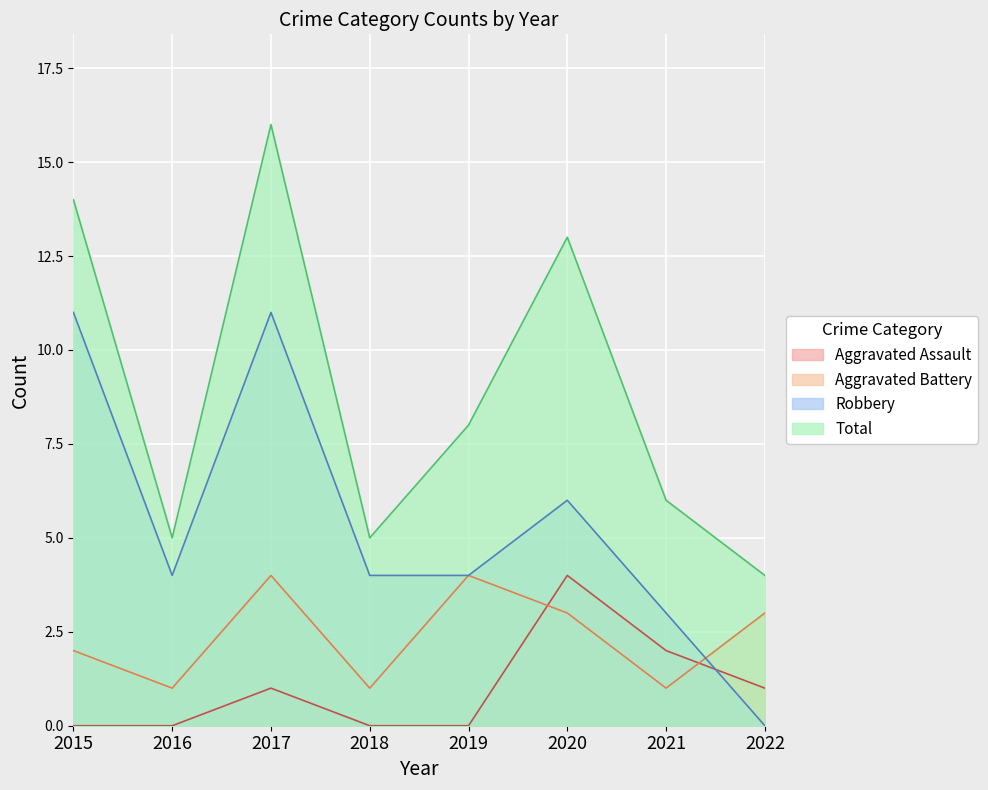

True or false: Total and Aggravated Assault cross at least once.

False